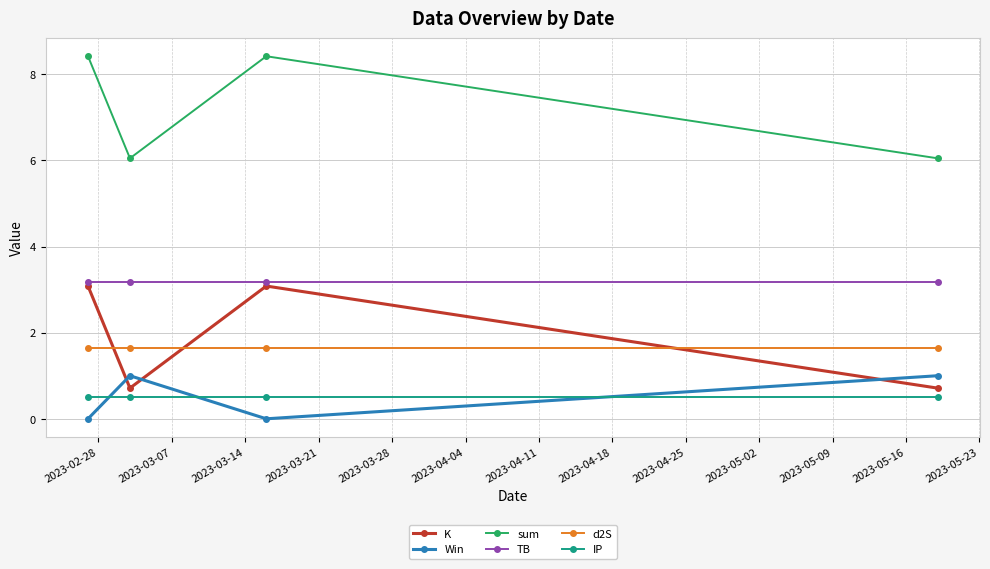

True or false: TB and Win intersect in this chart.

False